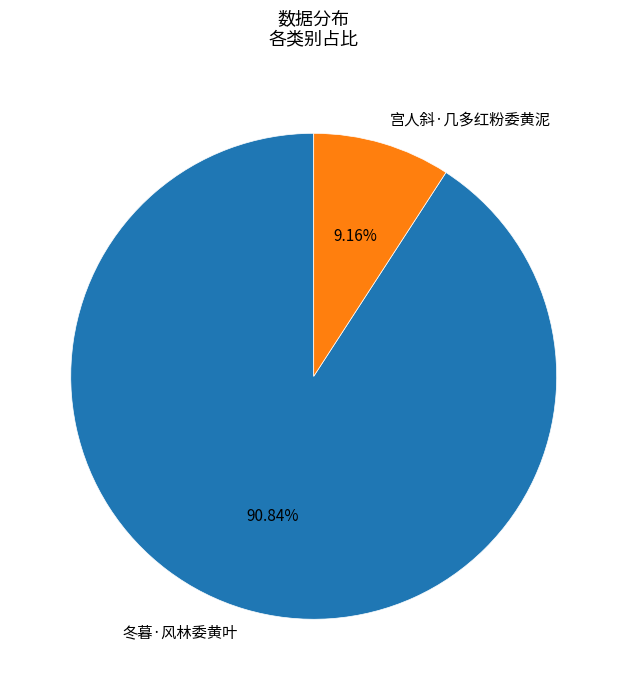

Which has a higher value, 冬暮·风林委黄叶 or 宫人斜·几多红粉委黄泥?

冬暮·风林委黄叶